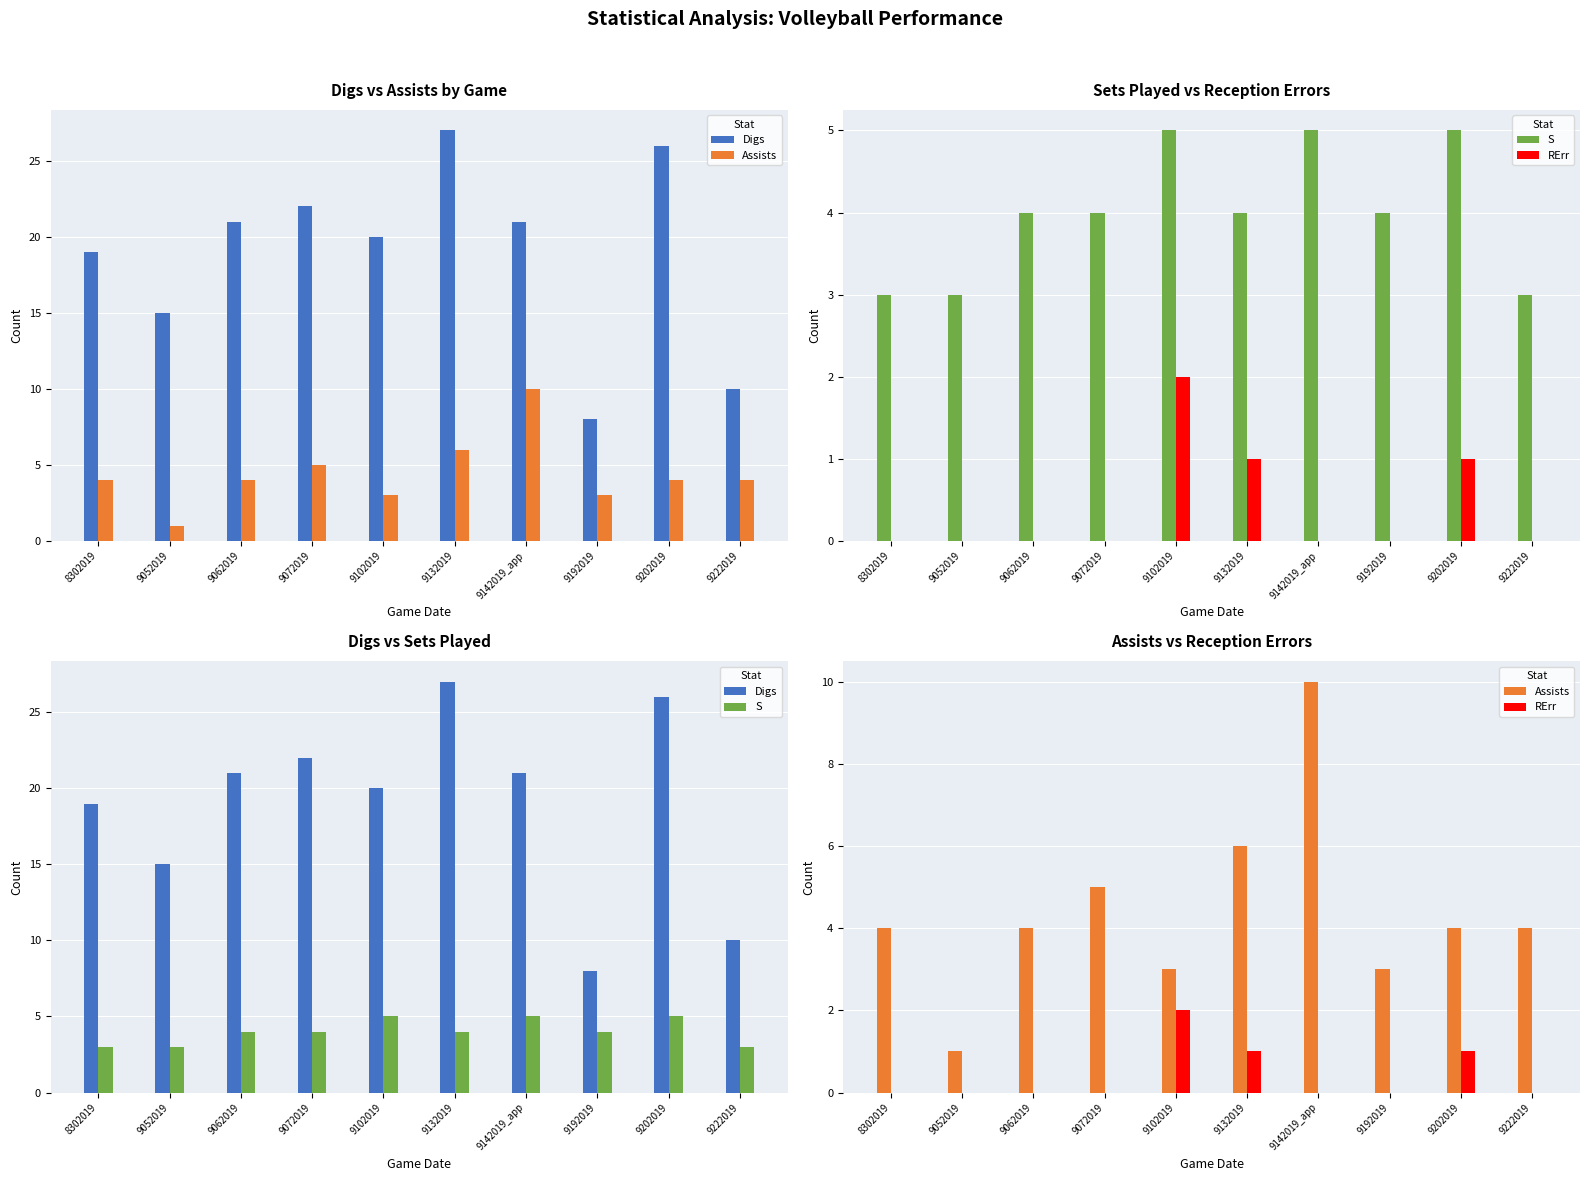

Which has a higher value, 8302019 or 9062019?

9062019